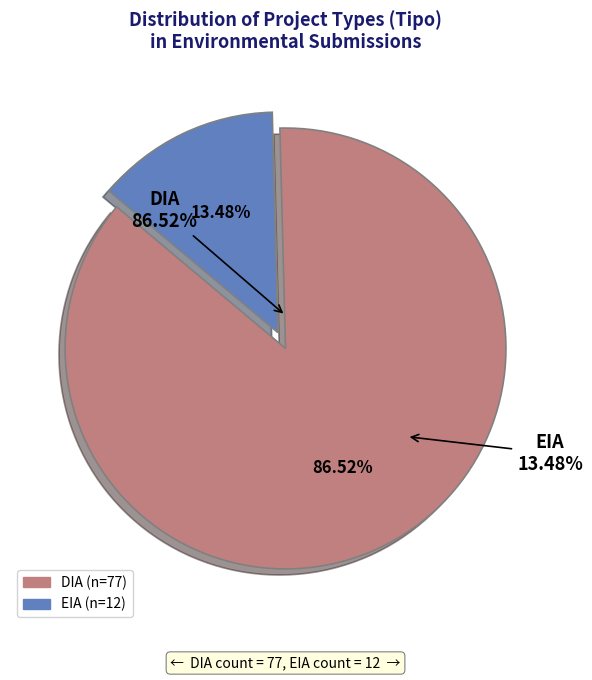

Between EIA and DIA, which is larger?

DIA